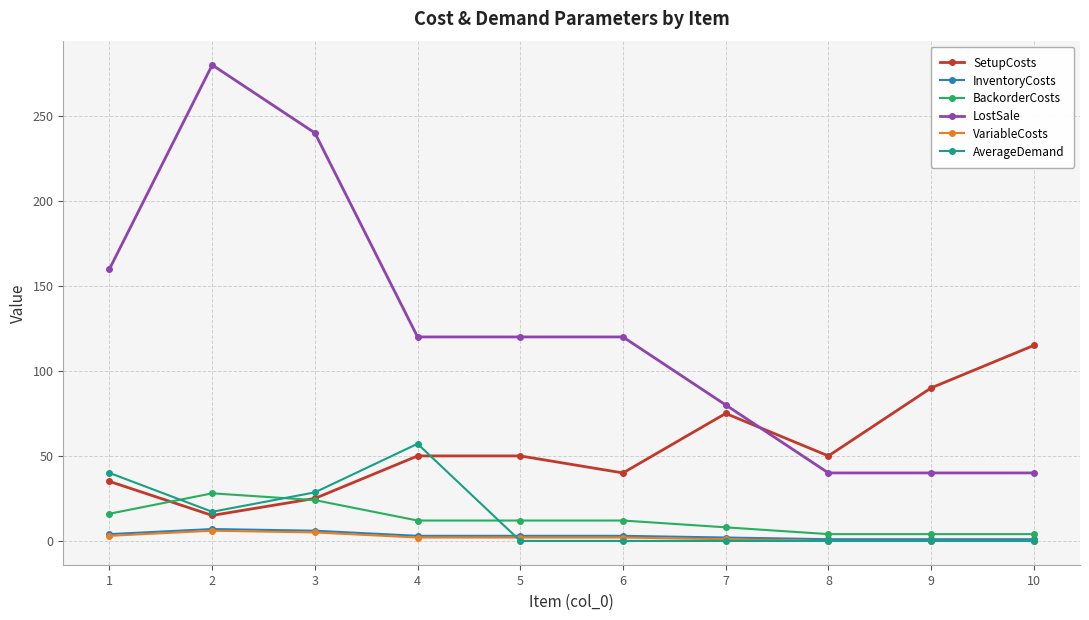

Which series has the largest total across all categories?

LostSale